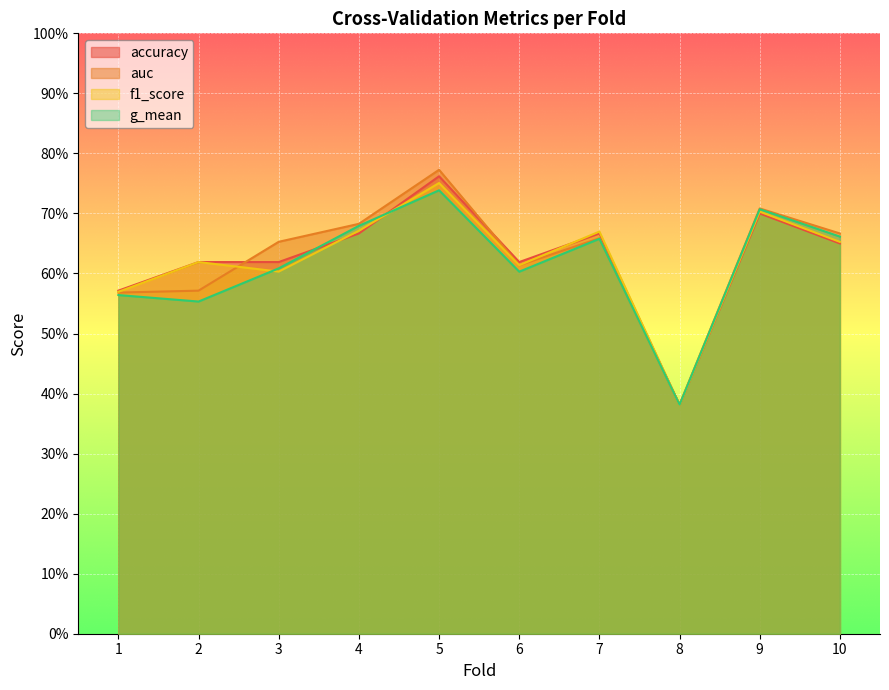

Does the chart display data point markers on the line(s)?

No